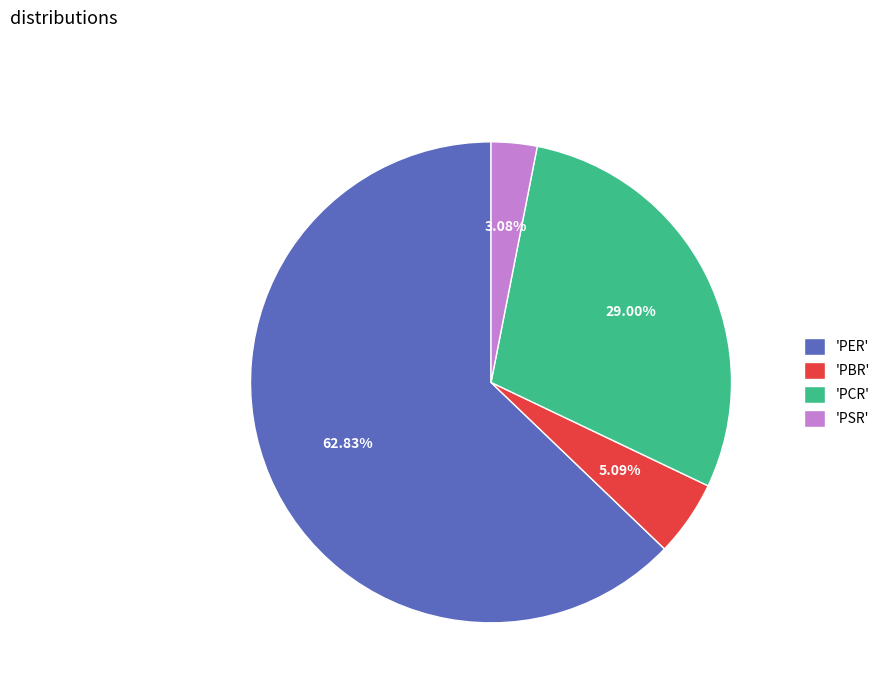

Between 'PCR' and 'PER', which is larger?

'PER'